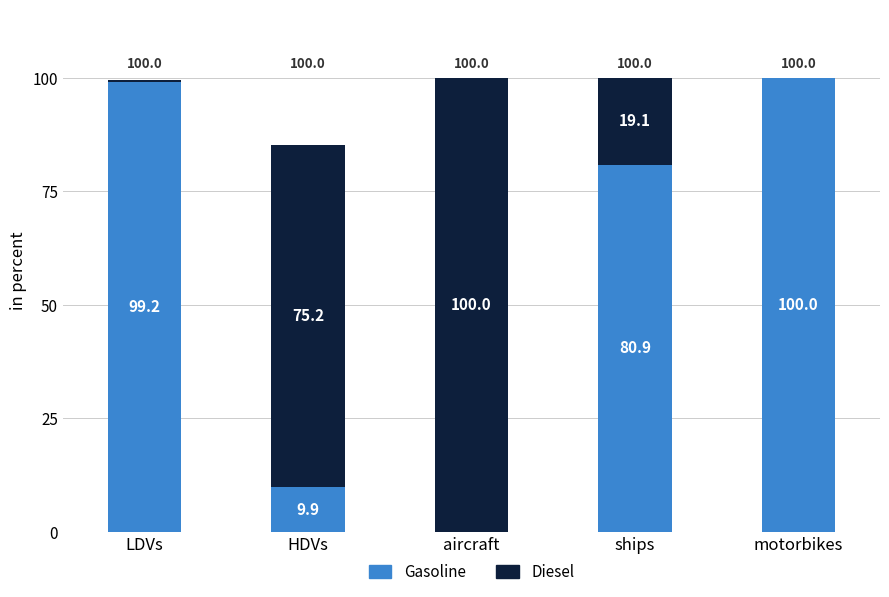

Where is Gasoline nearest to the value 50?

ships